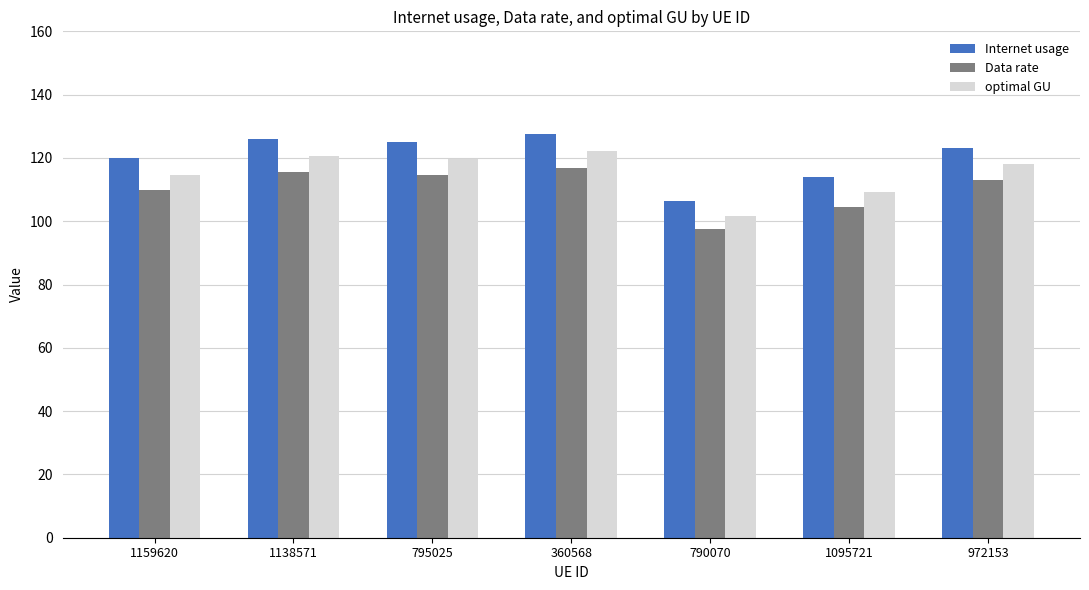

Is it true that Data rate equals 97.4 at 790070?

True